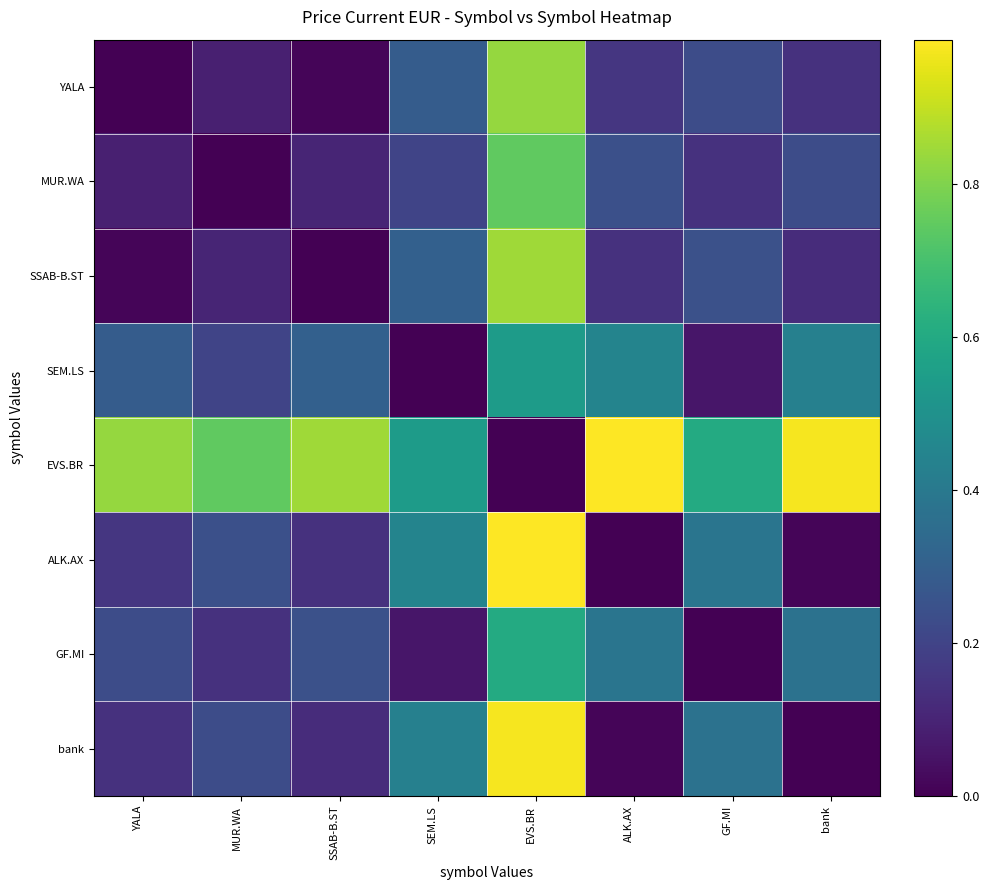

Reading left to right, transcribe all the data shown in this chart.

YALA: YALA=0.0	MUR.WA=0.1	SSAB-B.ST=0.0	SEM.LS=0.3	EVS.BR=0.8	ALK.AX=0.2	GF.MI=0.2	bank=0.1
MUR.WA: YALA=0.1	MUR.WA=0.0	SSAB-B.ST=0.1	SEM.LS=0.2	EVS.BR=0.7	ALK.AX=0.2	GF.MI=0.1	bank=0.2
SSAB-B.ST: YALA=0.0	MUR.WA=0.1	SSAB-B.ST=0.0	SEM.LS=0.3	EVS.BR=0.8	ALK.AX=0.1	GF.MI=0.2	bank=0.1
SEM.LS: YALA=0.3	MUR.WA=0.2	SSAB-B.ST=0.3	SEM.LS=0.0	EVS.BR=0.5	ALK.AX=0.4	GF.MI=0.1	bank=0.4
EVS.BR: YALA=0.8	MUR.WA=0.7	SSAB-B.ST=0.8	SEM.LS=0.5	EVS.BR=0.0	ALK.AX=1.0	GF.MI=0.6	bank=1.0
ALK.AX: YALA=0.2	MUR.WA=0.2	SSAB-B.ST=0.1	SEM.LS=0.4	EVS.BR=1.0	ALK.AX=0.0	GF.MI=0.4	bank=0.0
GF.MI: YALA=0.2	MUR.WA=0.1	SSAB-B.ST=0.2	SEM.LS=0.1	EVS.BR=0.6	ALK.AX=0.4	GF.MI=0.0	bank=0.4
bank: YALA=0.1	MUR.WA=0.2	SSAB-B.ST=0.1	SEM.LS=0.4	EVS.BR=1.0	ALK.AX=0.0	GF.MI=0.4	bank=0.0